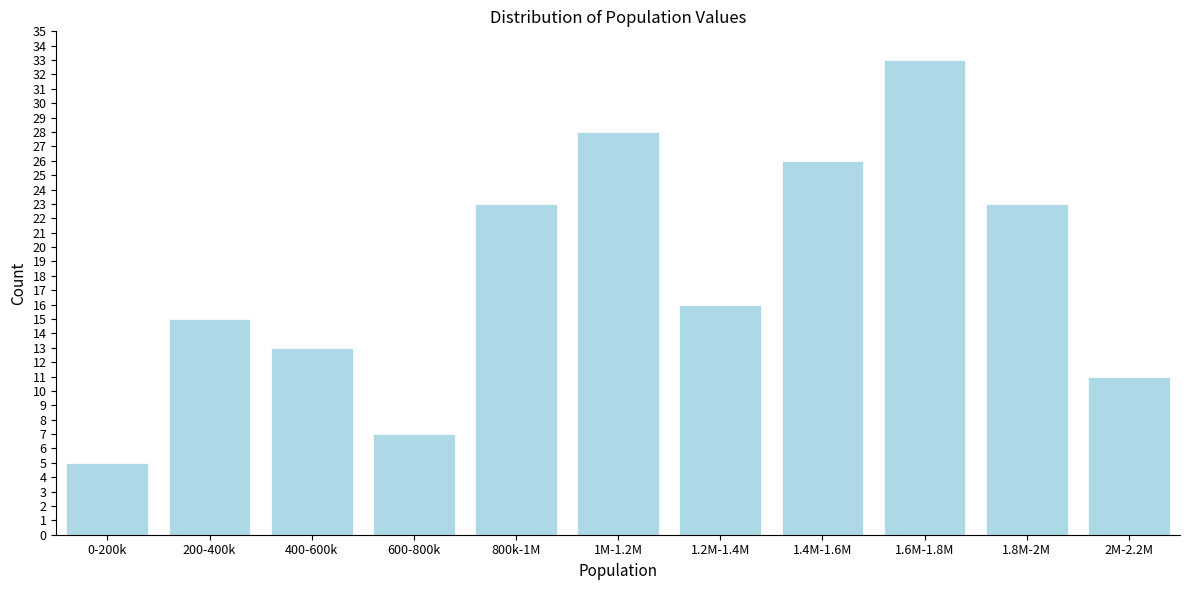

Reading left to right, list all the values displayed in this chart.

0-200k=5	200-400k=15	400-600k=13	600-800k=7	800k-1M=23	1M-1.2M=28	1.2M-1.4M=16	1.4M-1.6M=26	1.6M-1.8M=33	1.8M-2M=23	2M-2.2M=11